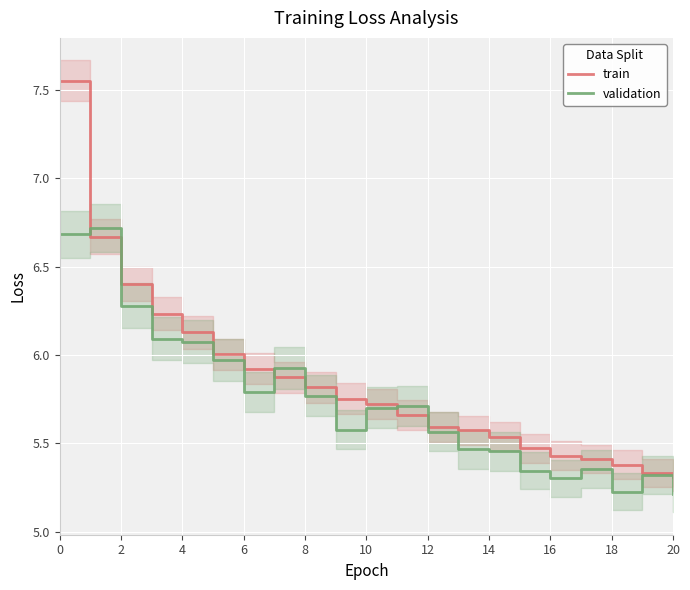

The value of train at 17 is 9.3. True or false?

False